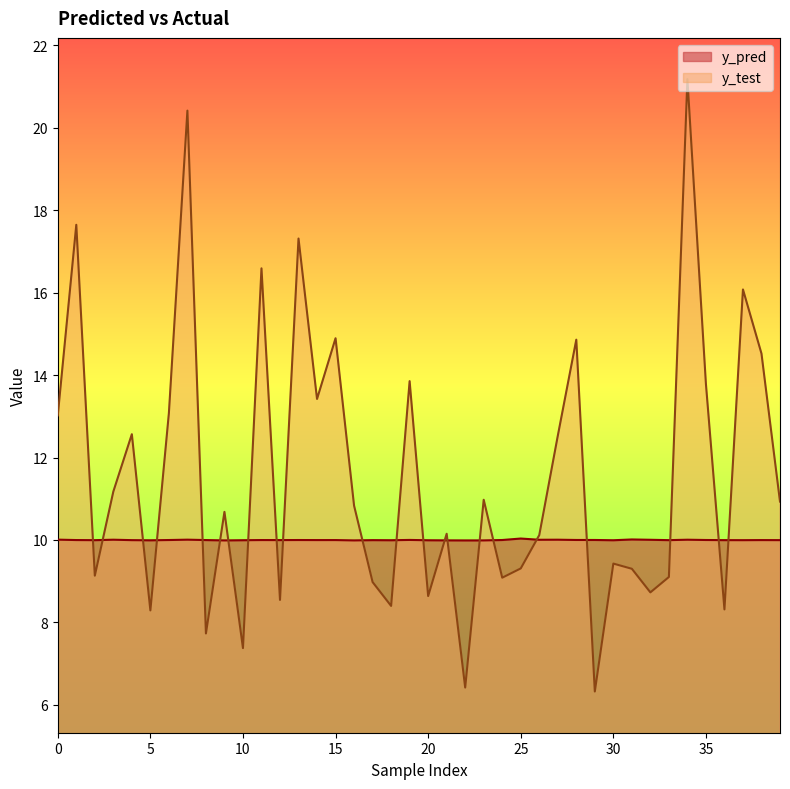

Reading right to left, transcribe all the data shown in this chart.

y_pred: 39=10.0	38=10.0	37=10.0	36=10.0	35=10.0	34=10.0	33=10.0	32=10.0	31=10.0	30=10.0	29=10.0	28=10.0	27=10.0	26=10.0	25=10.0	24=10.0	23=10.0	22=10.0	21=10.0	20=10.0	19=10.0	18=10.0	17=10.0	16=10.0	15=10.0	14=10.0	13=10.0	12=10.0	11=10.0	10=10.0	9=10.0	8=10.0	7=10.0	6=10.0	5=10.0	4=10.0	3=10.0	2=10.0	1=10.0	0=10.0
y_test: 39=10.9	38=14.5	37=16.1	36=8.3	35=13.8	34=21.2	33=9.1	32=8.7	31=9.3	30=9.4	29=6.3	28=14.9	27=12.5	26=10.1	25=9.3	24=9.1	23=11.0	22=6.4	21=10.2	20=8.6	19=13.9	18=8.4	17=9.0	16=10.8	15=14.9	14=13.4	13=17.3	12=8.5	11=16.6	10=7.4	9=10.7	8=7.7	7=20.4	6=13.1	5=8.3	4=12.6	3=11.2	2=9.1	1=17.6	0=13.0